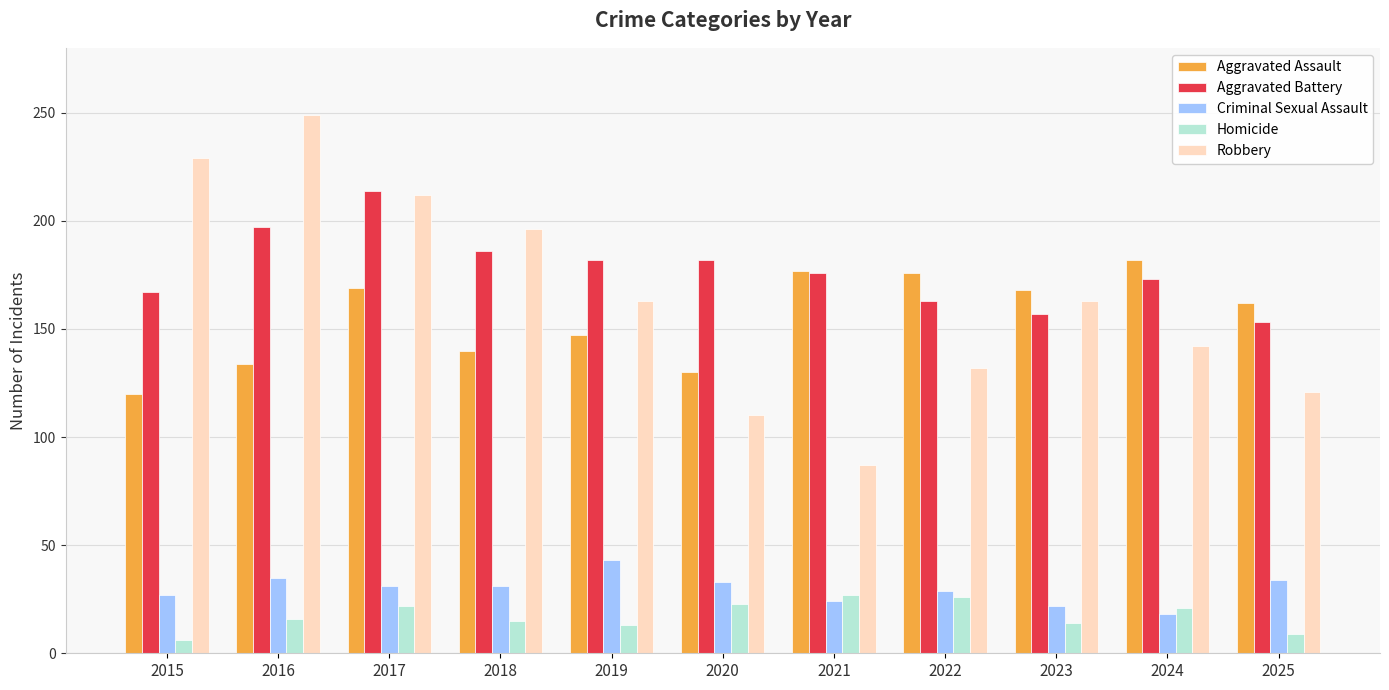

What is the spread (max minus min) of values at 2016?

233